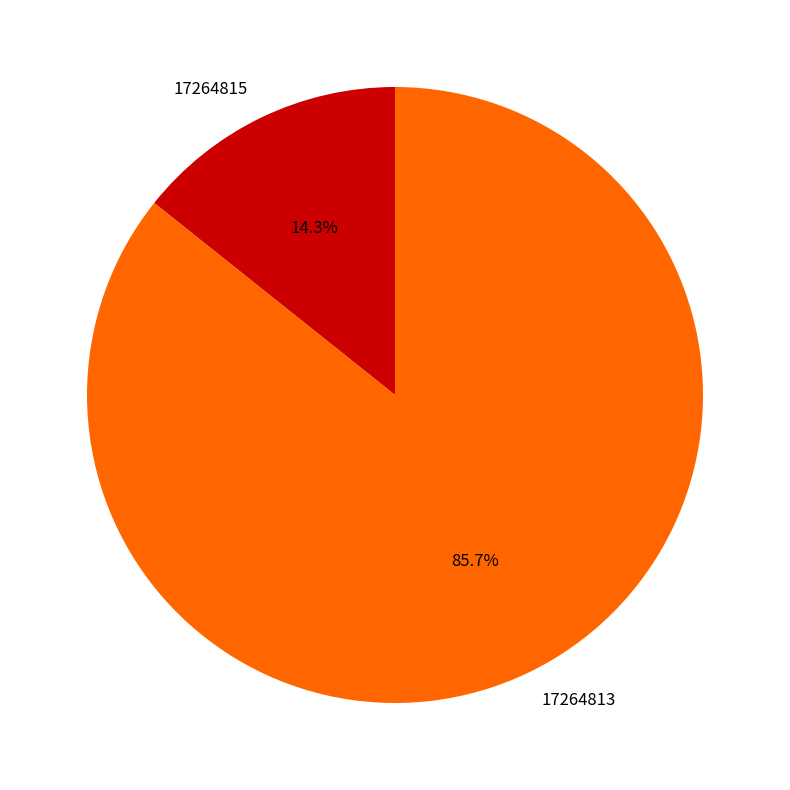

Is it true that 17264813 is 71% of the pie?

False